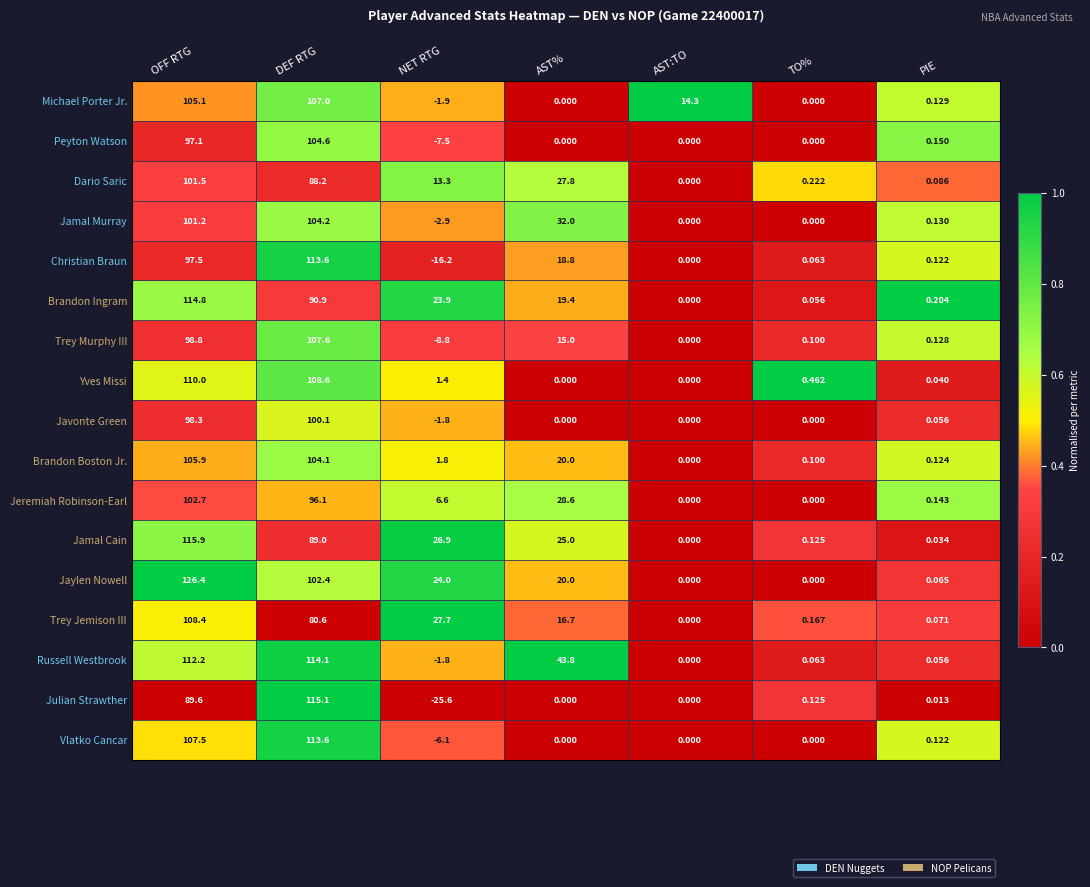

Where is Trey Jemison III nearest to the value 54?

NET RTG